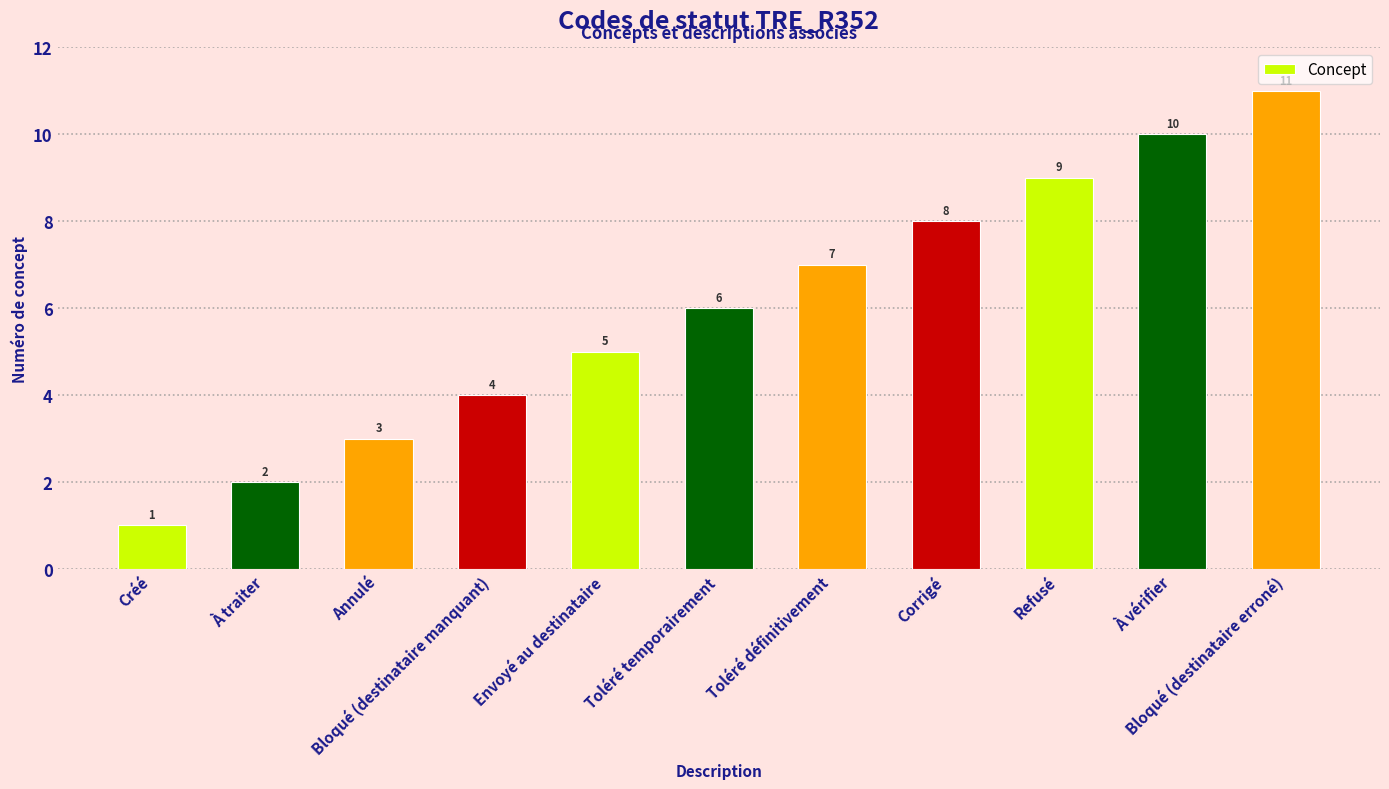

The chart shows a value of 5 at Corrigé. True or false?

False